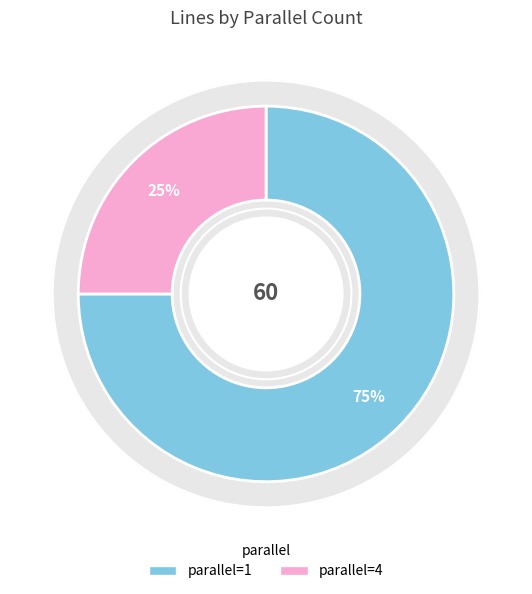

To the nearest percent, what percentage of the pie is parallel=4?

25%